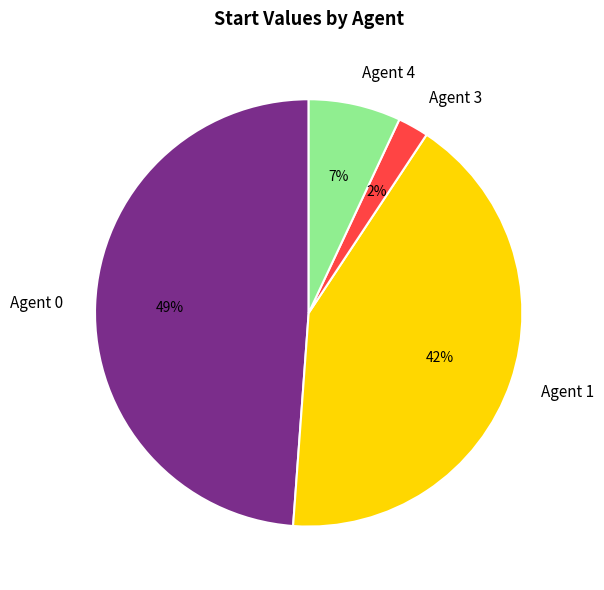

How many slices are in this pie chart?

4